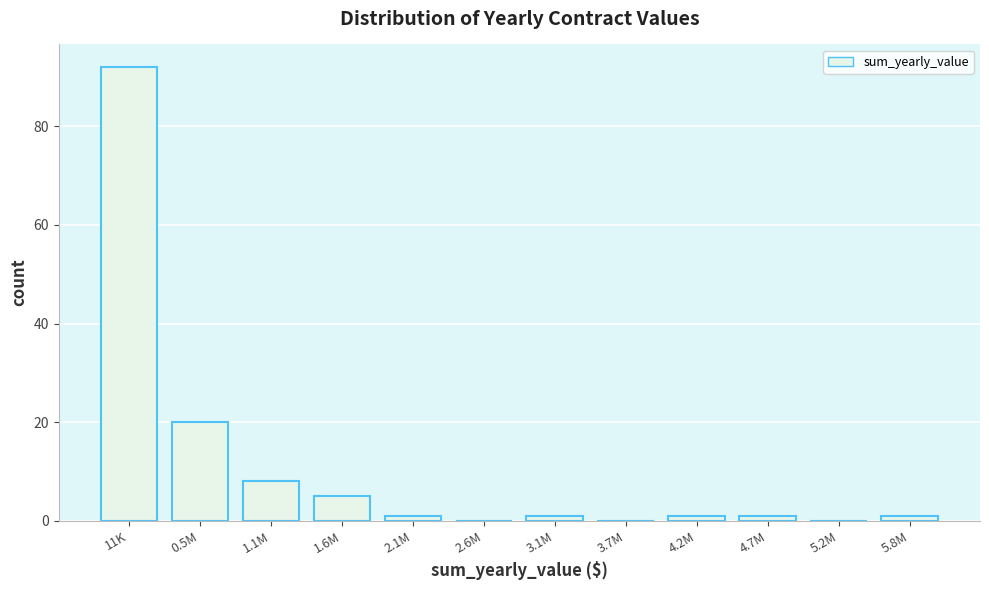

Reading left to right, list all the values displayed in this chart.

11K=92	0.5M=20	1.1M=8	1.6M=5	2.1M=1	2.6M=0	3.1M=1	3.7M=0	4.2M=1	4.7M=1	5.2M=0	5.8M=1